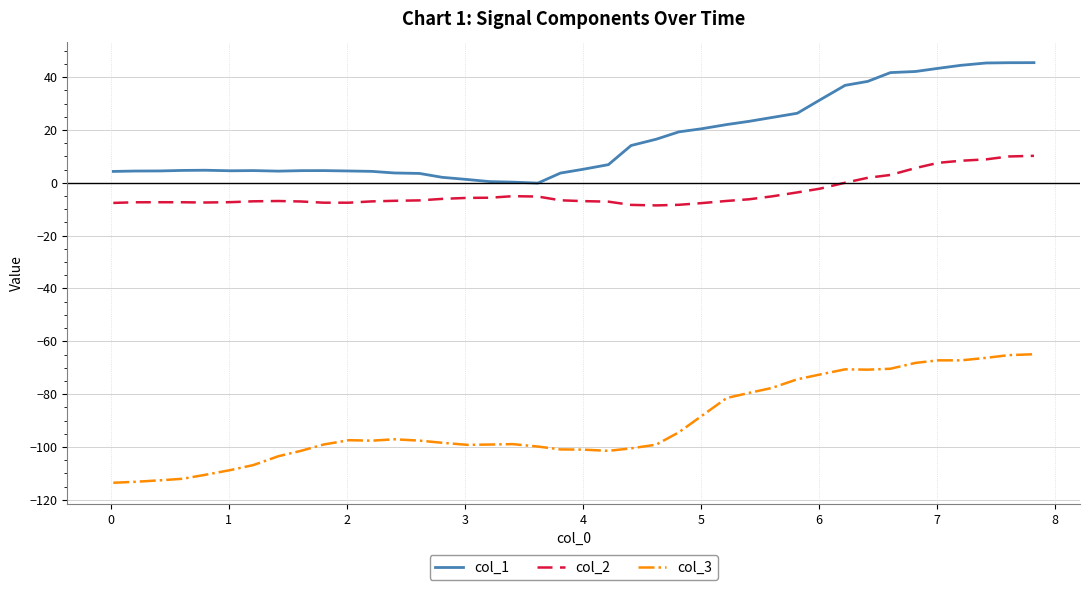

List the series in order of their overall mean, highest first.

col_1, col_2, col_3